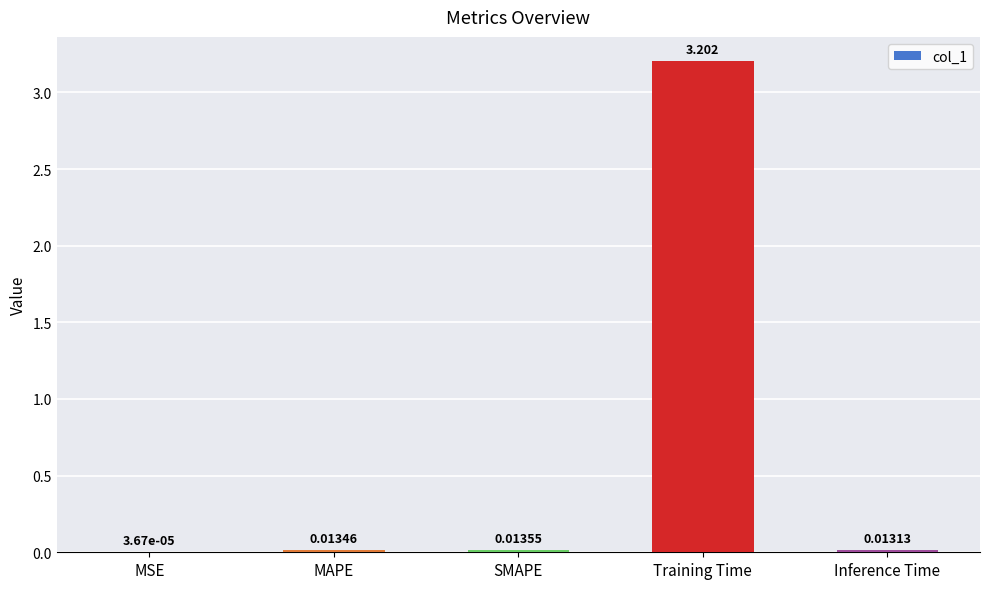

What is the sum of all values?

3.2